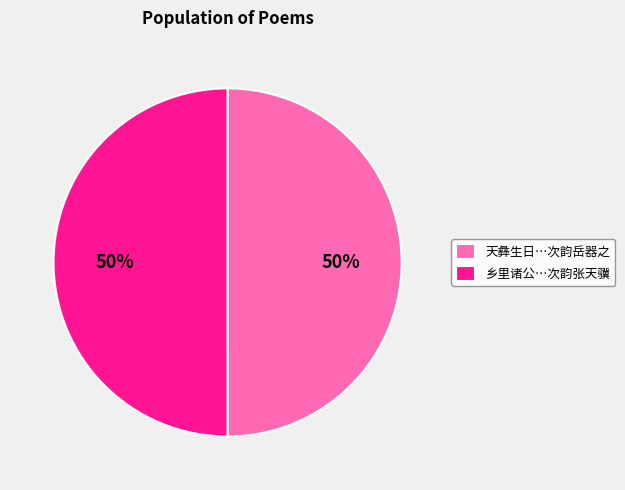

To the nearest percent, what is the average slice percentage?

50%